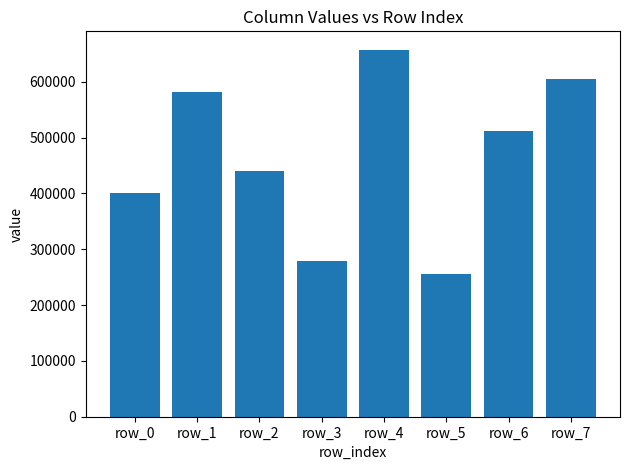

What is the difference between the values at row_4 and row_2?

216736.2